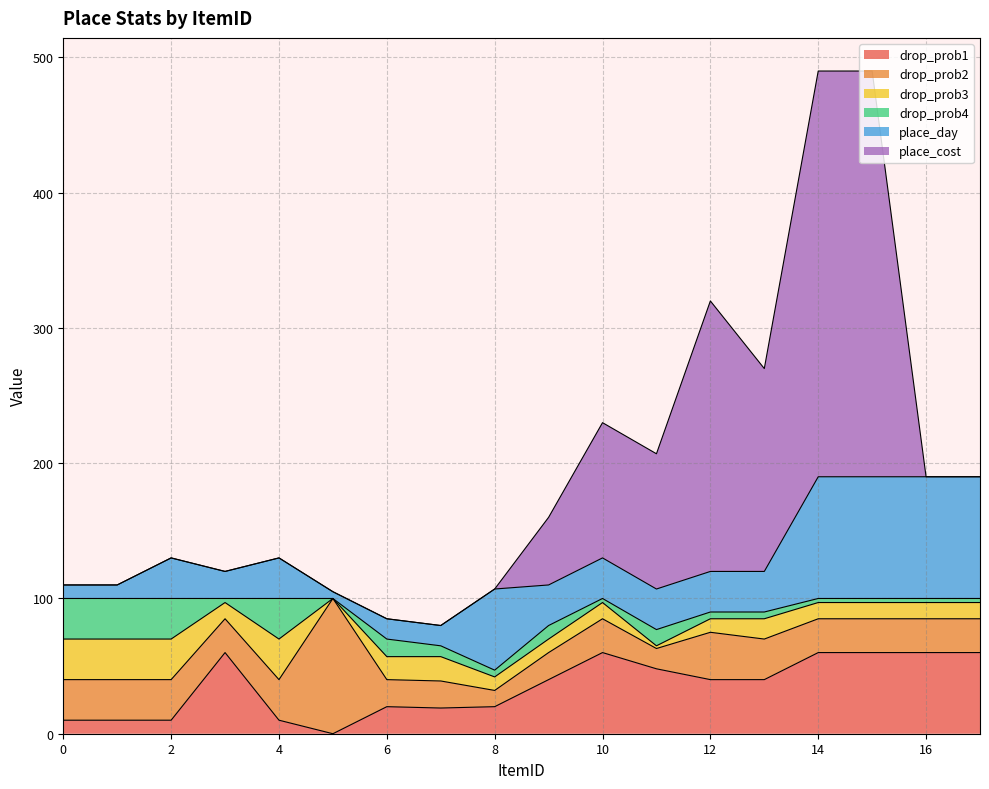

What is the approximate value of place_day at 9, to the nearest 10?

30